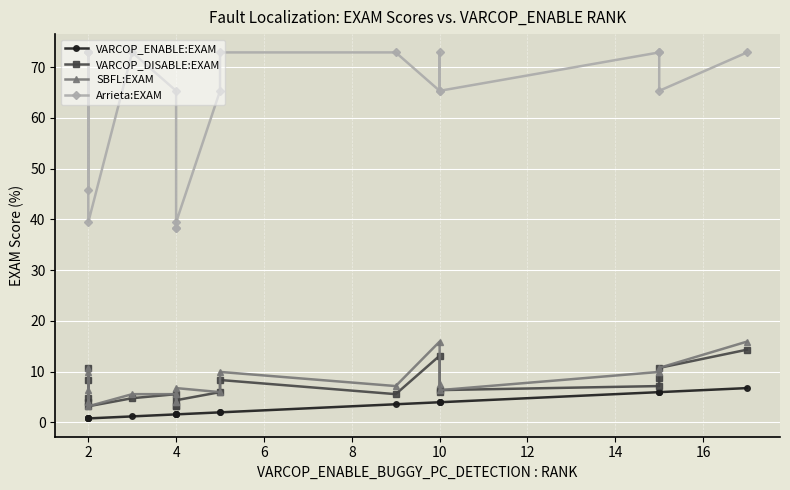

What is the average value of the VARCOP_ENABLE:EXAM series?

2.8